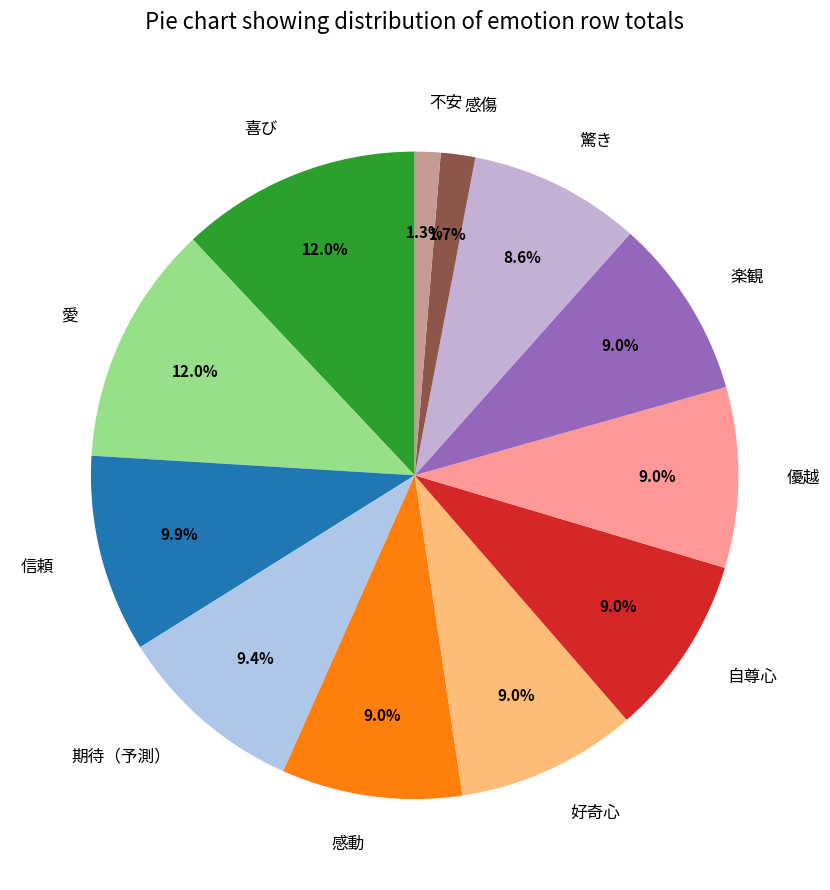

Is there a majority slice in this chart?

No